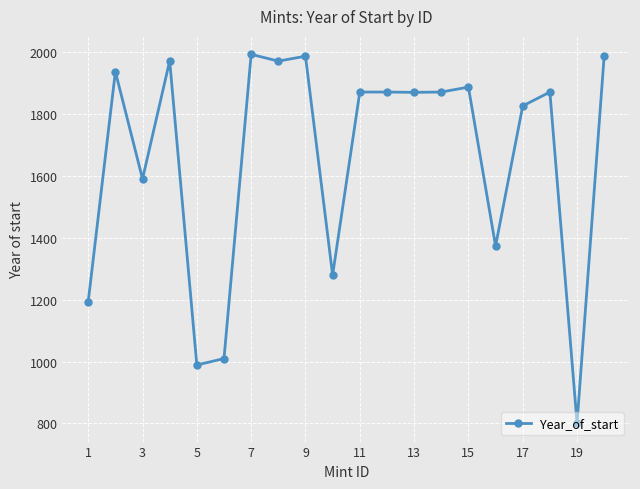

What is the difference between the maximum and second lowest values?

1005